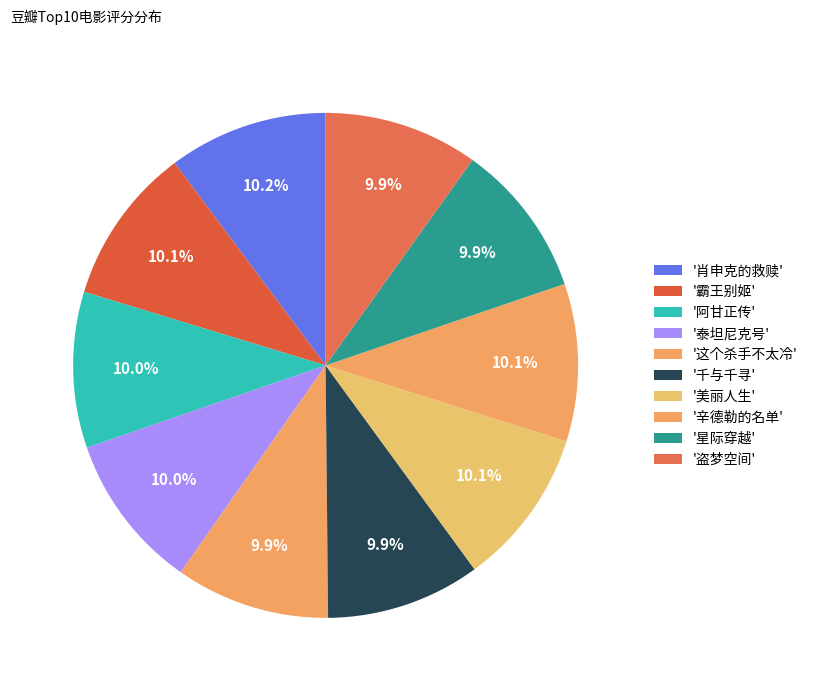

How many segments does this pie chart have?

10